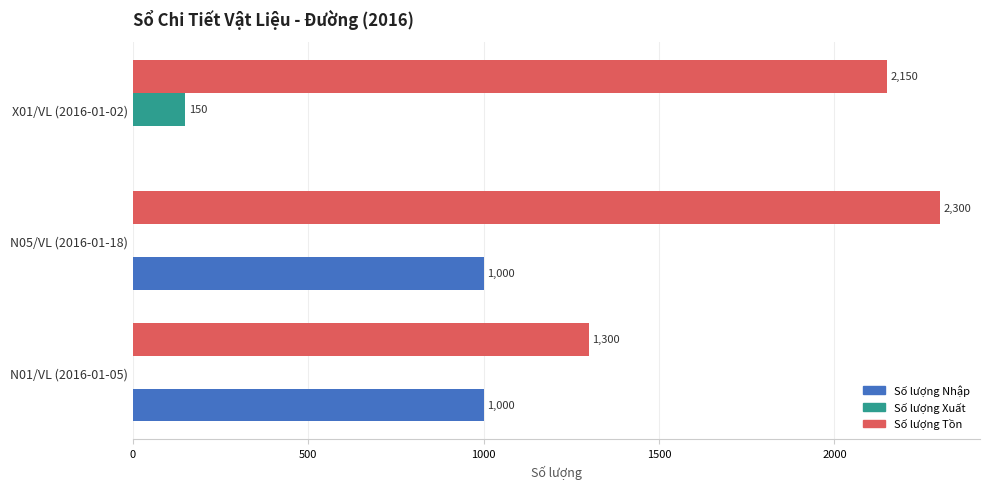

How many Số lượng Nhập values are between 0 and 1000?

3